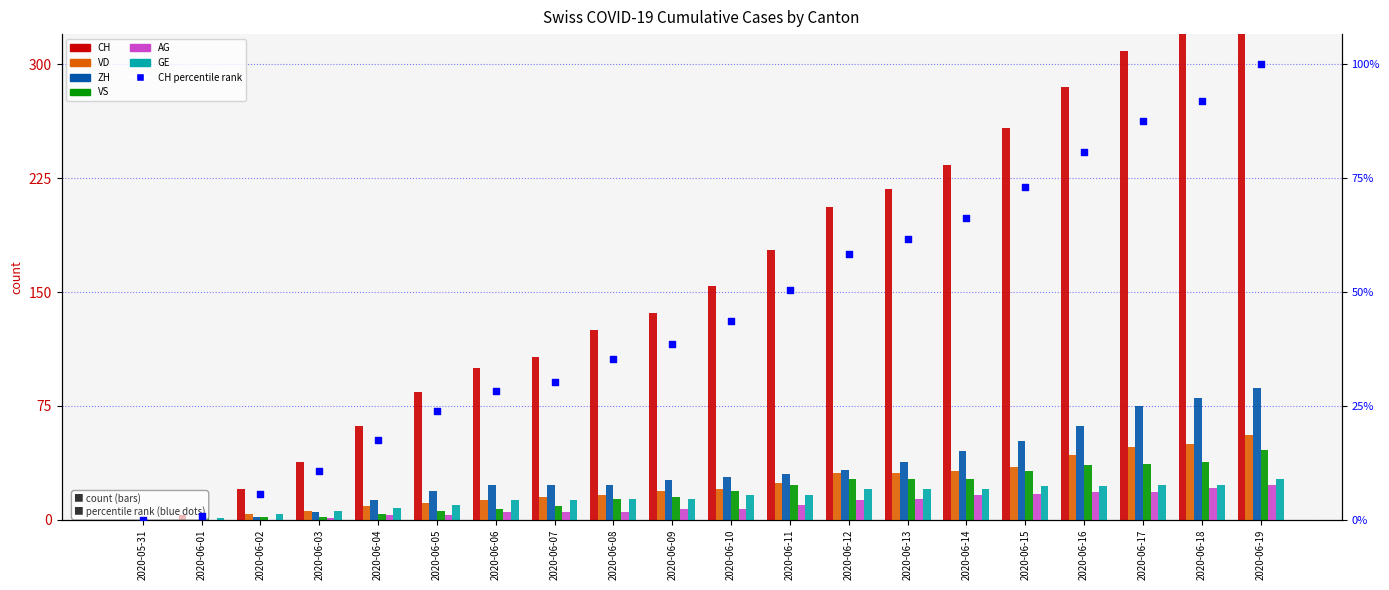

Which series contains the lowest Y value?

CH